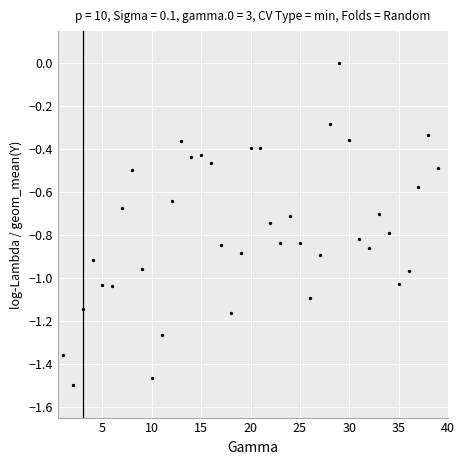

What is the range of X values (max minus min)?

38.0